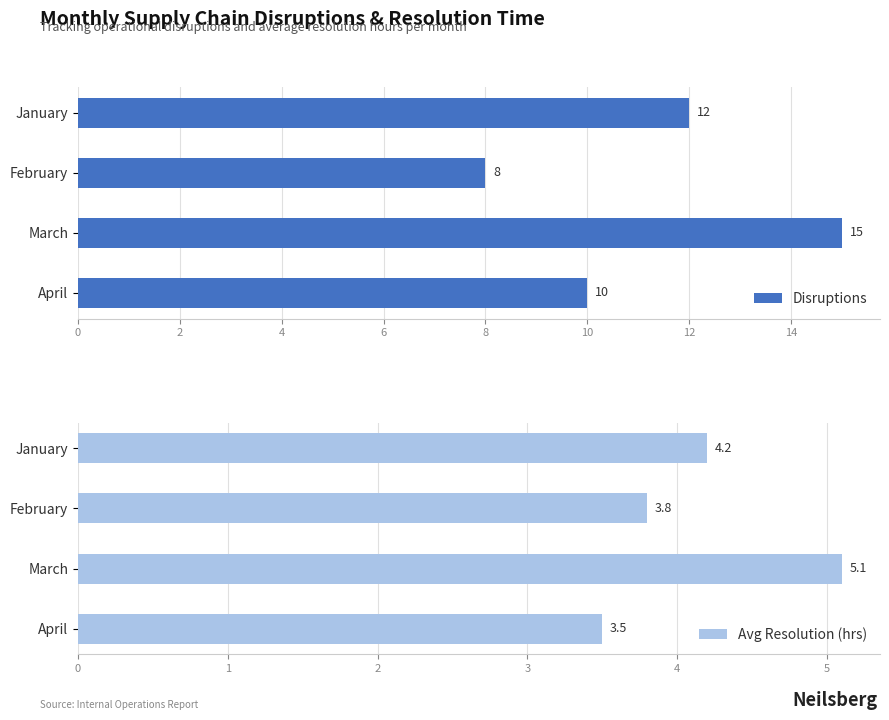

Reading right to left, what are all the values shown in this chart?

Disruptions: 10.0	15.0	8.0	12.0
Avg Resolution (hrs): 3.5	5.1	3.8	4.2